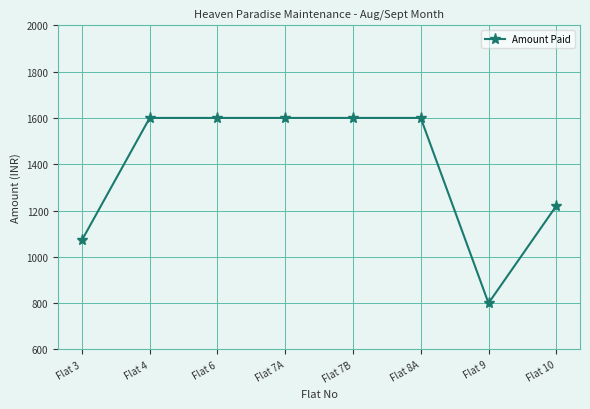

What is the maximum value shown in the chart?

1600